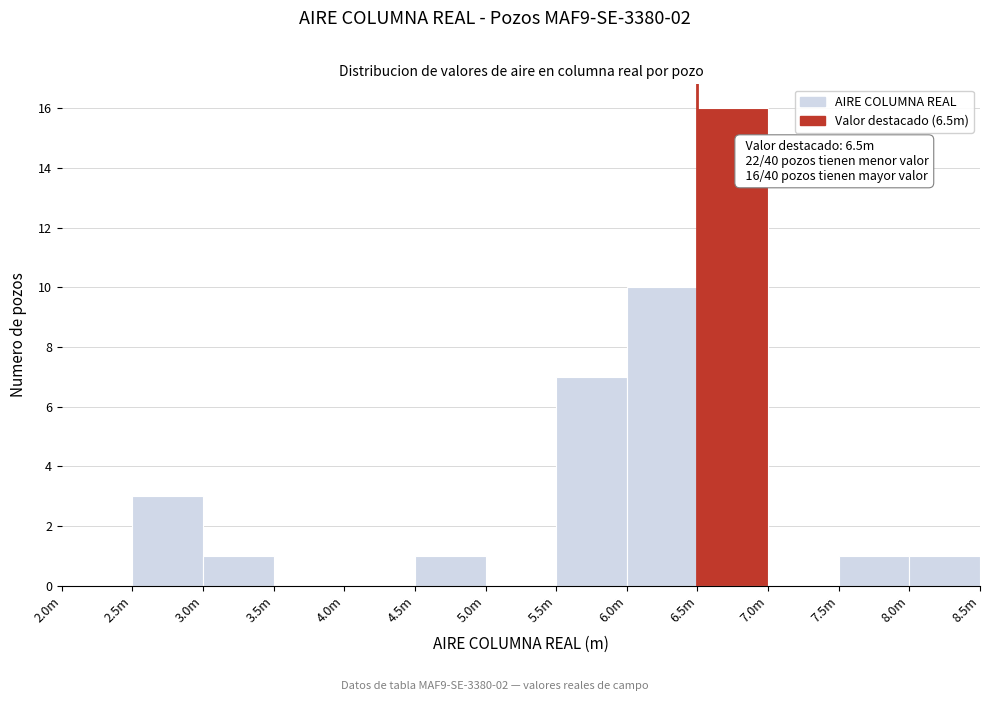

Reading right to left, extract all data points from this chart.

8.0m=1	7.5m=1	7.0m=0	6.5m=16	6.0m=10	5.5m=7	5.0m=0	4.5m=1	4.0m=0	3.5m=0	3.0m=1	2.5m=3	2.0m=0